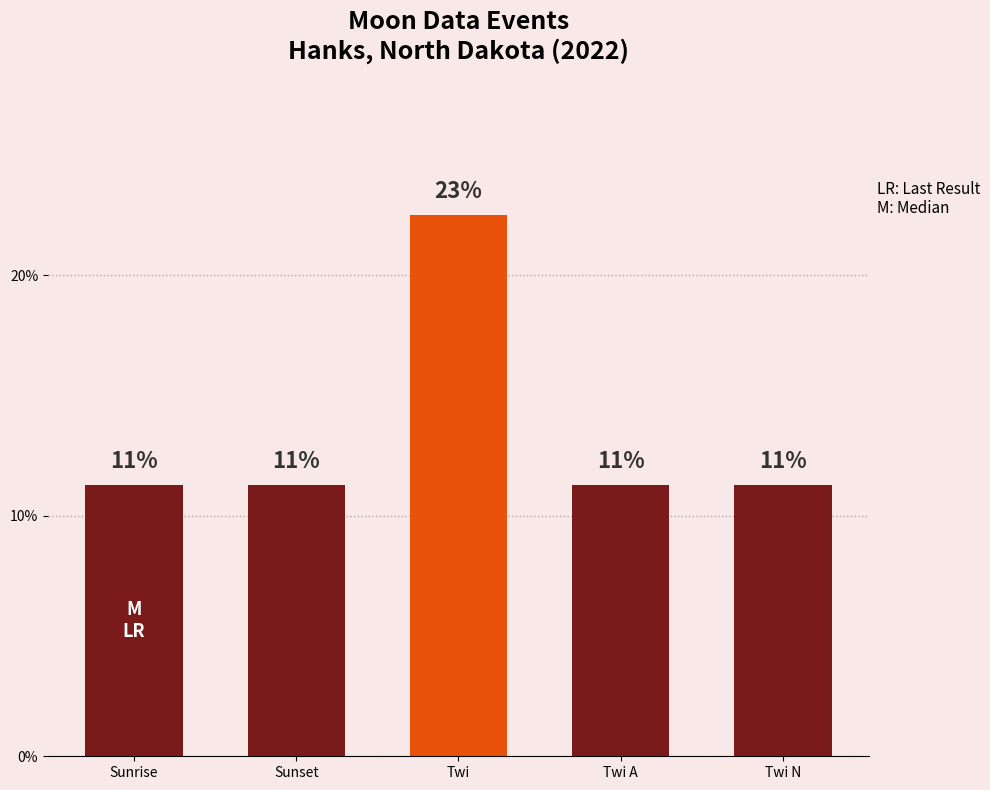

What is the value of the 3rd bar from the left?

22.5